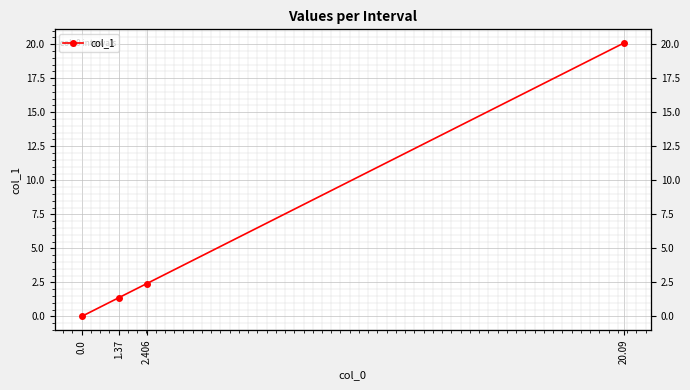

What is the approximate value at 2.406?

2.4